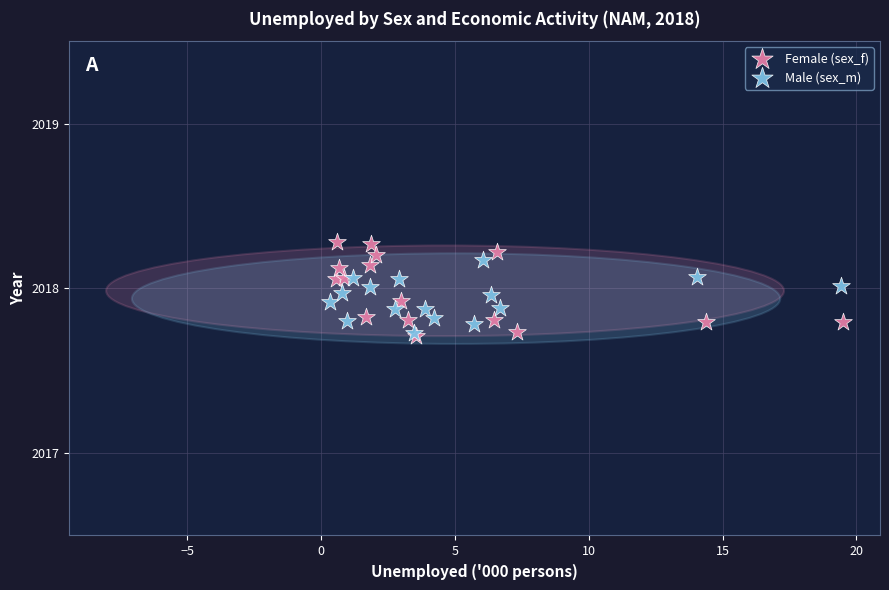

Which series reaches the maximum Y coordinate?

Female (sex_f)